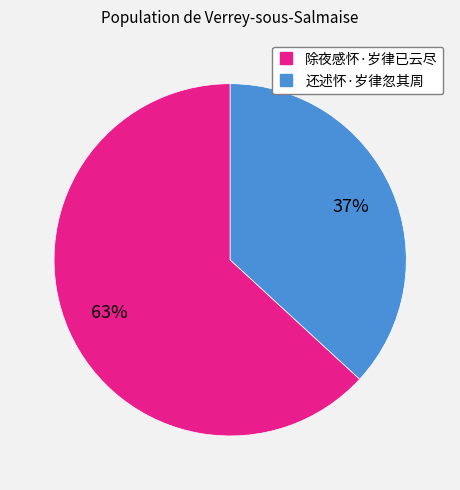

Which category has the smallest portion of the pie?

还述怀·岁律忽其周